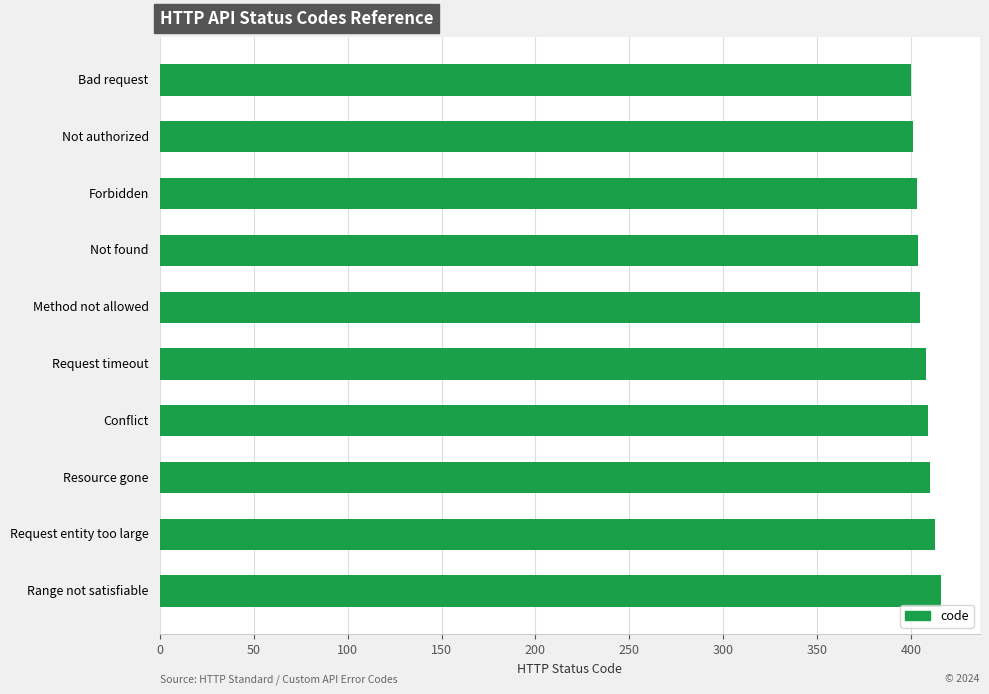

What is the difference between the maximum and minimum values?

16